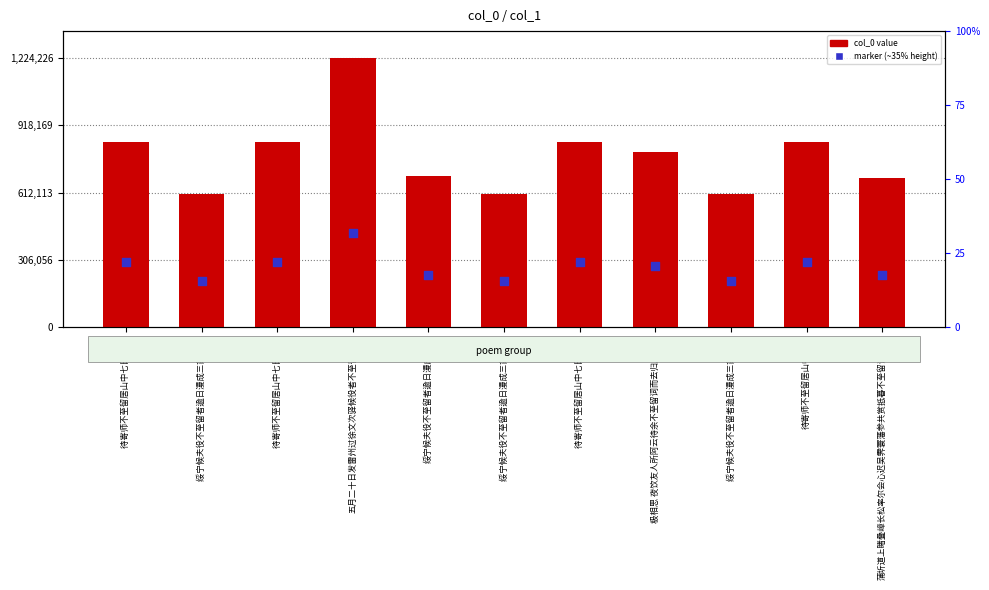

At which category is the sum across all series the highest?

五月二十日发雷州过徐文次驿候役者不至留二日